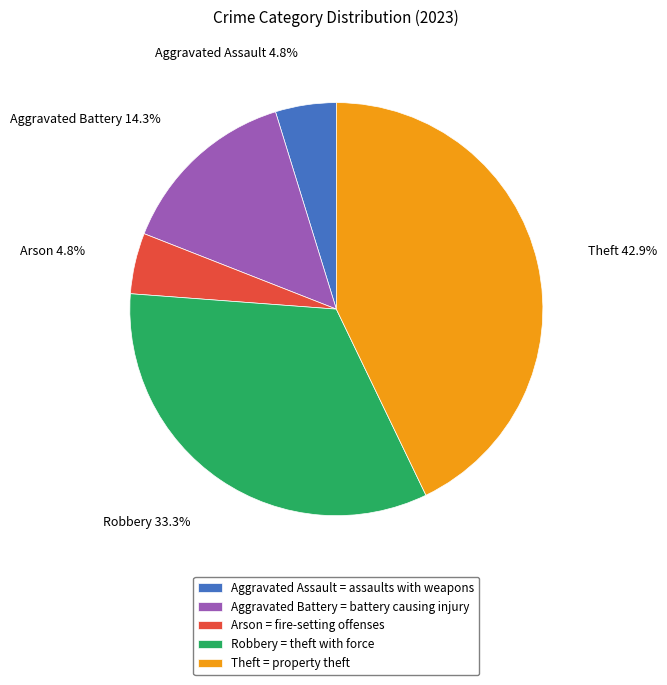

To the nearest percent, what portion does Theft represent?

43%